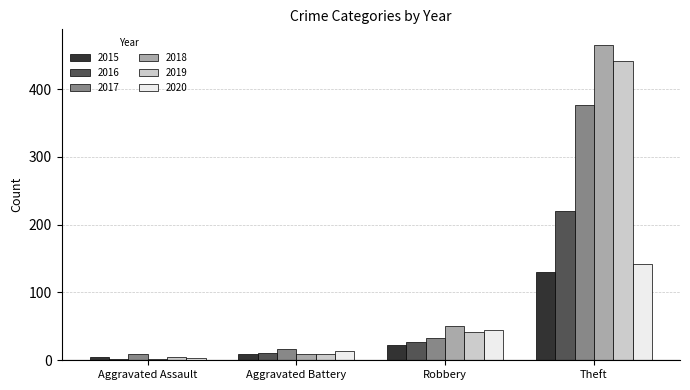

Which series has the largest total across all categories?

2018